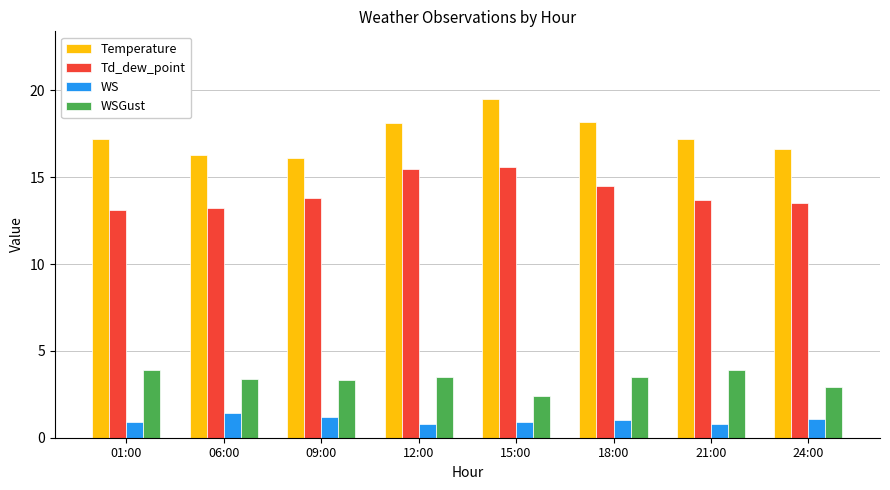

What is the greatest value displayed?

19.5